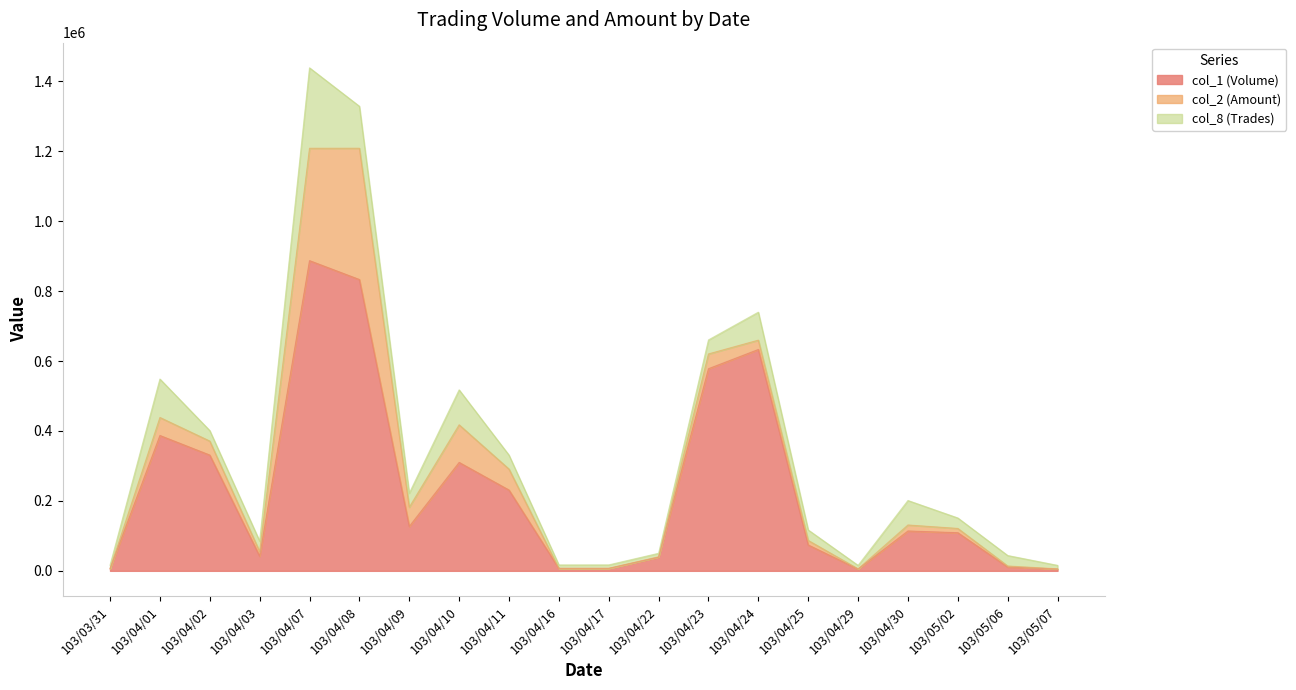

At which label does col_2 (Amount) first exceed 131110?

103/04/01